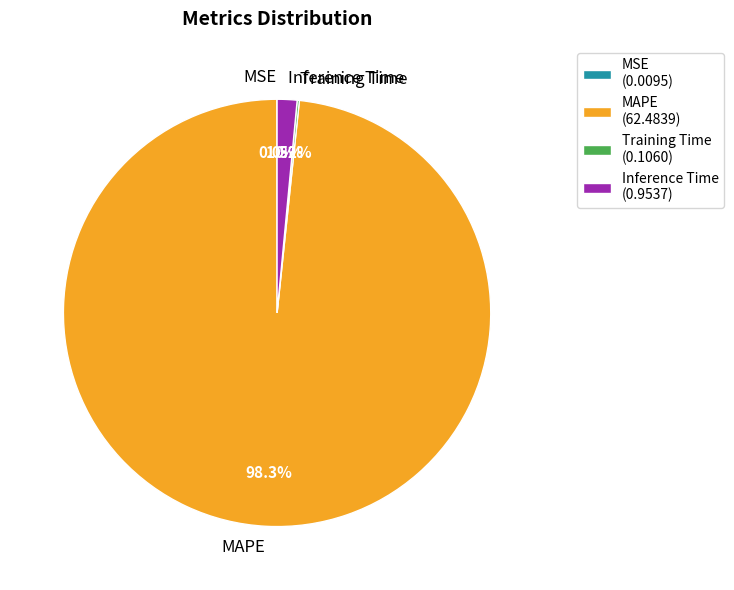

Is the sum of MAPE and Inference Time greater than half?

Yes